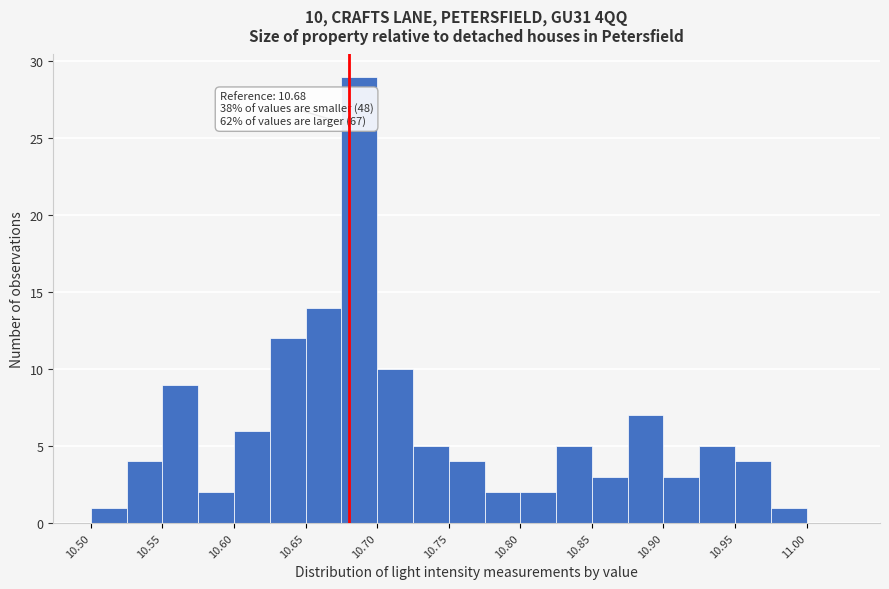

Over which range of the x-axis is the bar tallest?

10.675 to 10.700